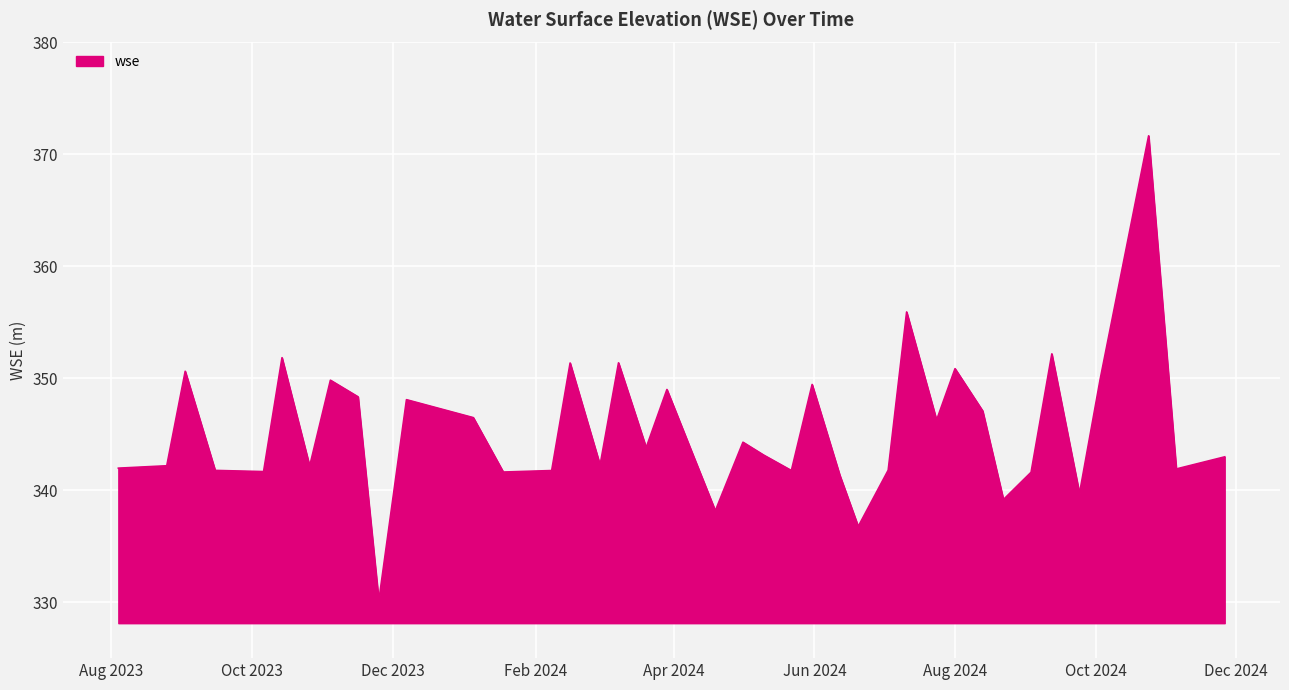

What is the smallest value displayed?

330.1